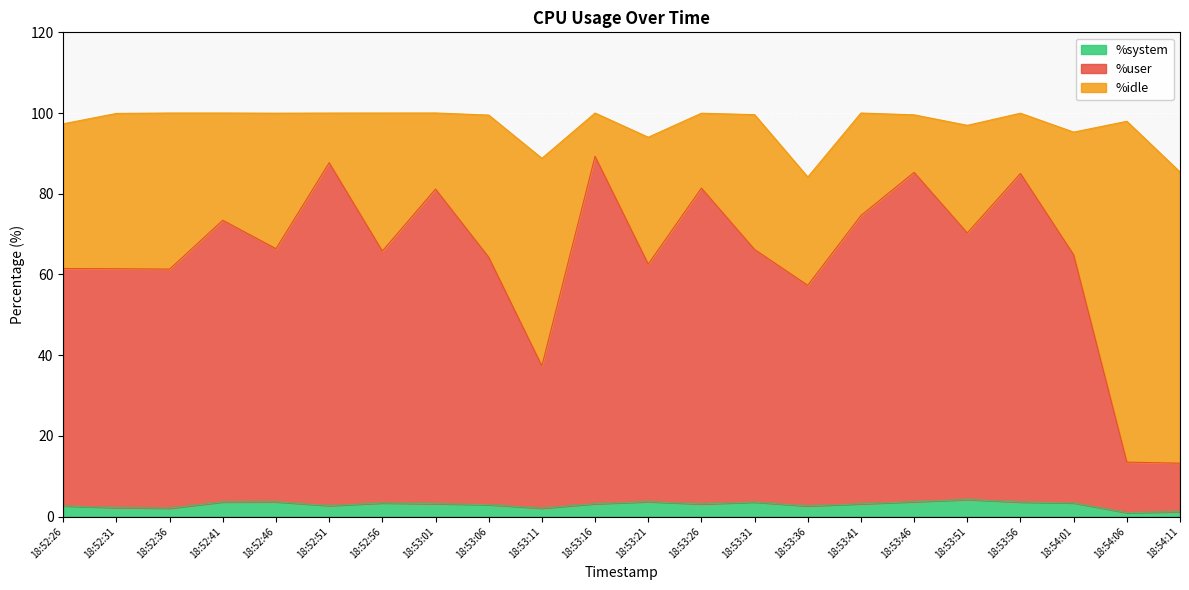

What is the difference between the %user values at 18:53:56 and 18:53:06?

20.8